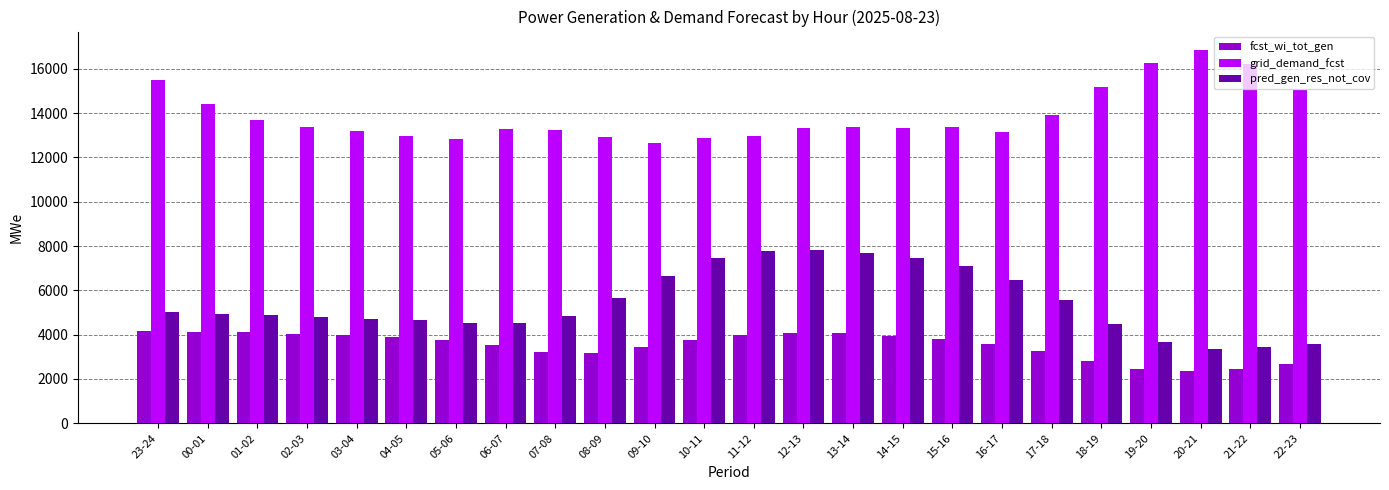

Rank the series at 22-23 from lowest to highest value.

fcst_wi_tot_gen, pred_gen_res_not_cov, grid_demand_fcst